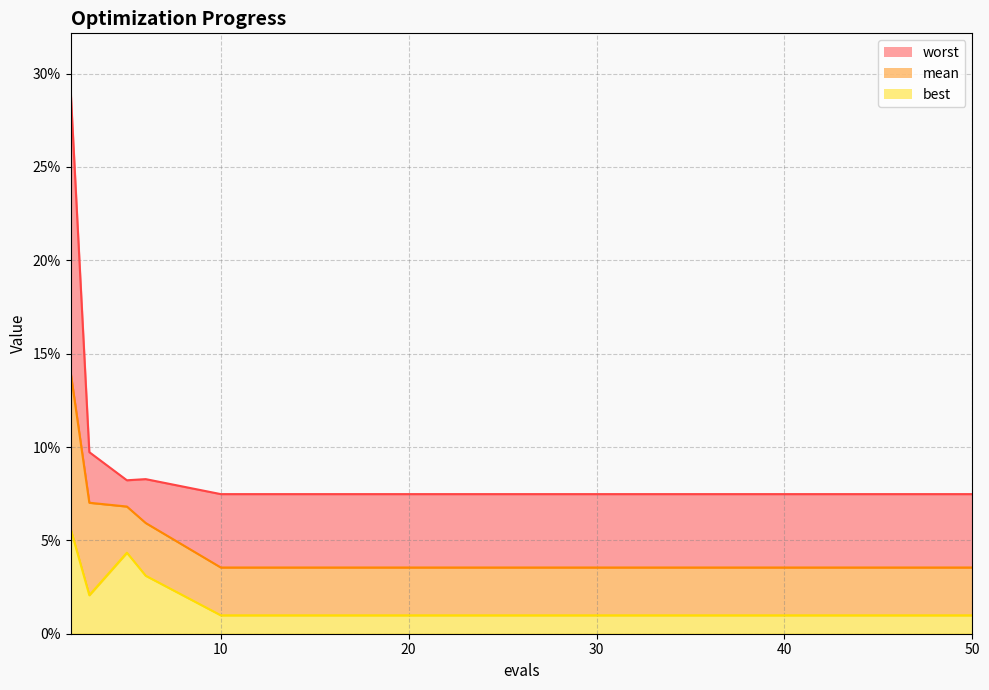

At which label is worst closest to 0?

10